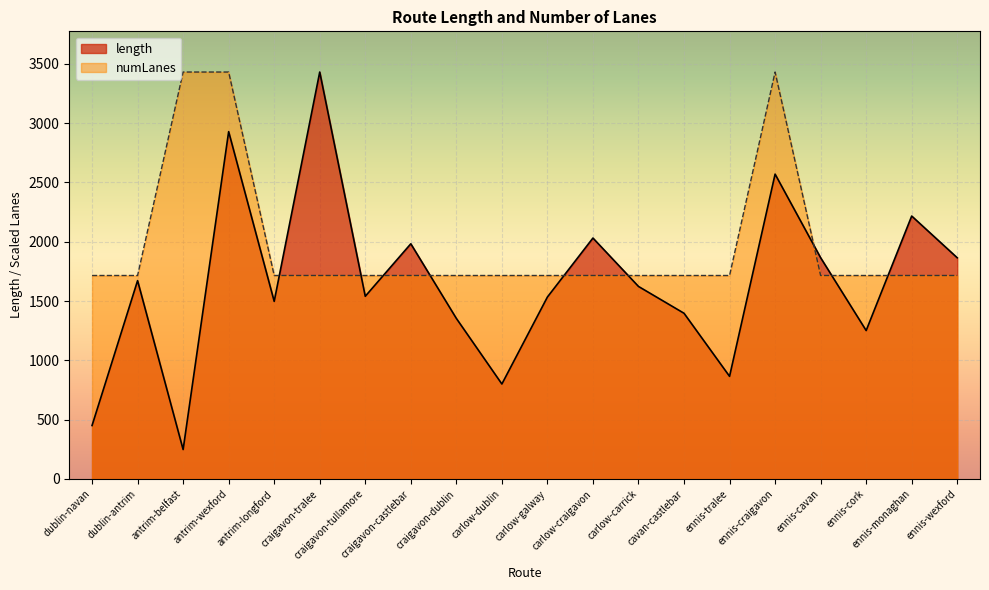

Reading right to left, extract all data points from this chart.

length: ennis-wexford=1865.1	ennis-monaghan=2217.0	ennis-cork=1251.7	ennis-cavan=1865.4	ennis-craigavon=2570.4	ennis-tralee=865.3	cavan-castlebar=1397.2	carlow-carrick=1623.4	carlow-craigavon=2031.4	carlow-galway=1534.1	carlow-dublin=800.8	craigavon-dublin=1354.0	craigavon-castlebar=1983.0	craigavon-tullamore=1540.4	craigavon-tralee=3431.1	antrim-longford=1497.6	antrim-wexford=2928.5	antrim-belfast=248.2	dublin-antrim=1672.4	dublin-navan=450.7
numLanes: ennis-wexford=1715.6	ennis-monaghan=1715.6	ennis-cork=1715.6	ennis-cavan=1715.6	ennis-craigavon=3431.1	ennis-tralee=1715.6	cavan-castlebar=1715.6	carlow-carrick=1715.6	carlow-craigavon=1715.6	carlow-galway=1715.6	carlow-dublin=1715.6	craigavon-dublin=1715.6	craigavon-castlebar=1715.6	craigavon-tullamore=1715.6	craigavon-tralee=1715.6	antrim-longford=1715.6	antrim-wexford=3431.1	antrim-belfast=3431.1	dublin-antrim=1715.6	dublin-navan=1715.6